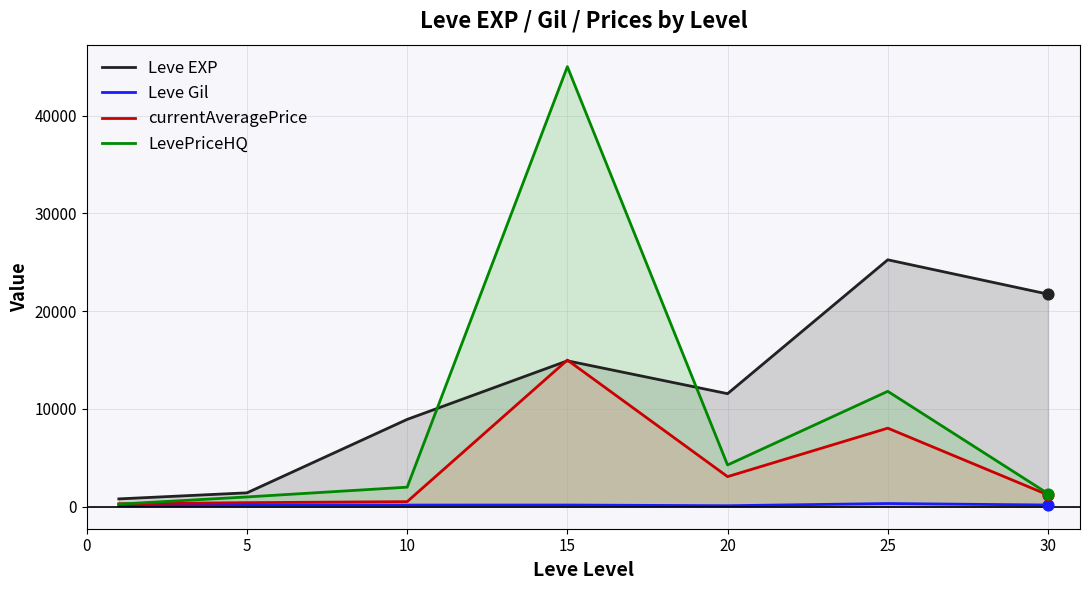

Is the value of Leve Gil at 5 greater than the value of currentAveragePrice at 20?

No